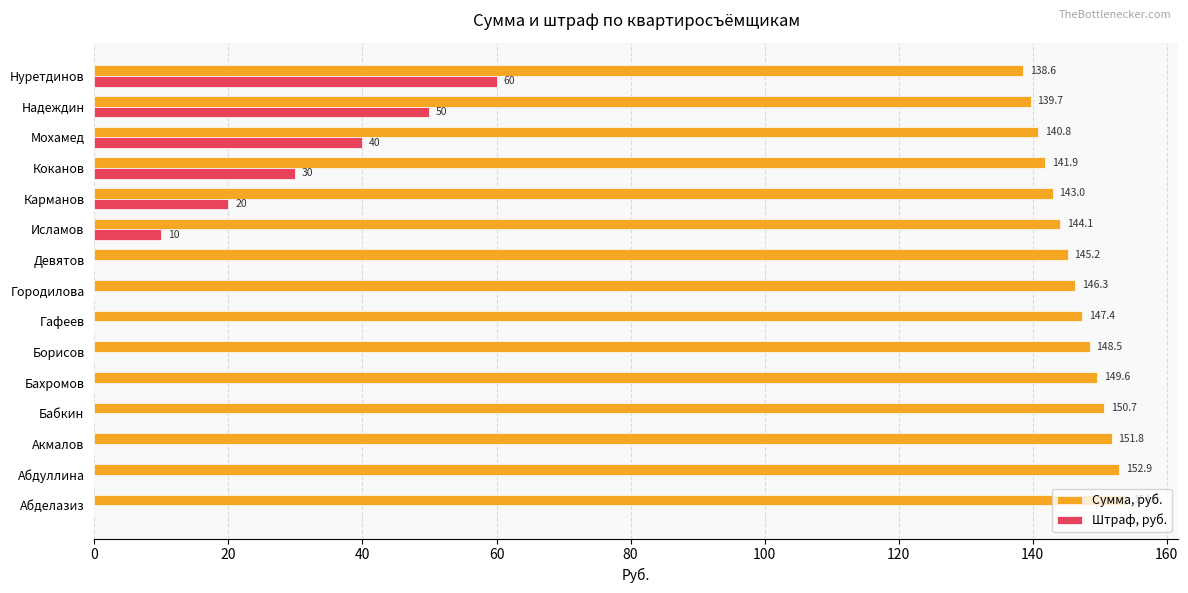

Is it true that Штраф, руб. equals 85.8 at Нуретдинов?

False